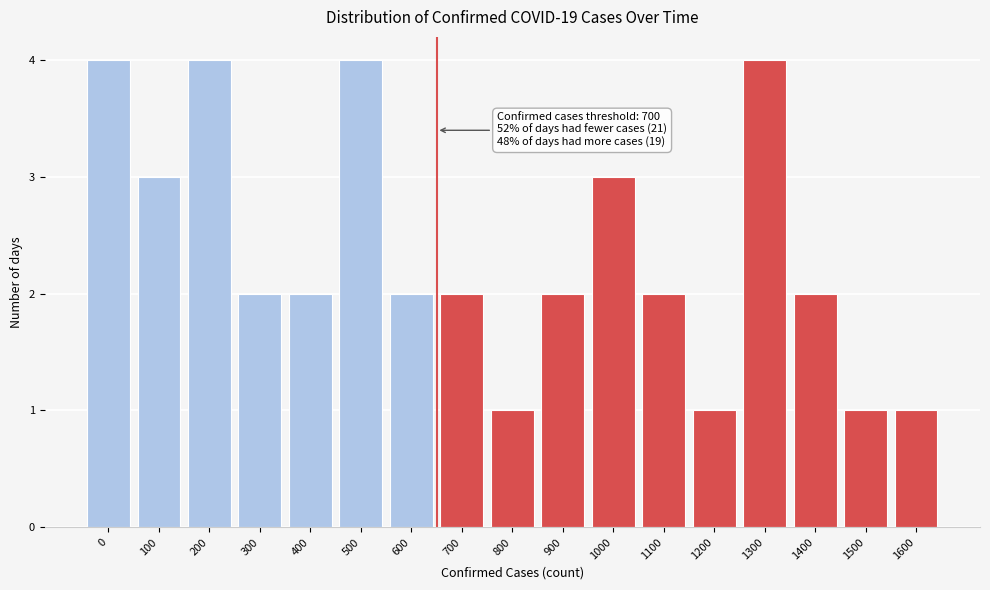

Reading right to left, extract all data points from this chart.

1600=1	1500=1	1400=2	1300=4	1200=1	1100=2	1000=3	900=2	800=1	700=2	600=2	500=4	400=2	300=2	200=4	100=3	0=4